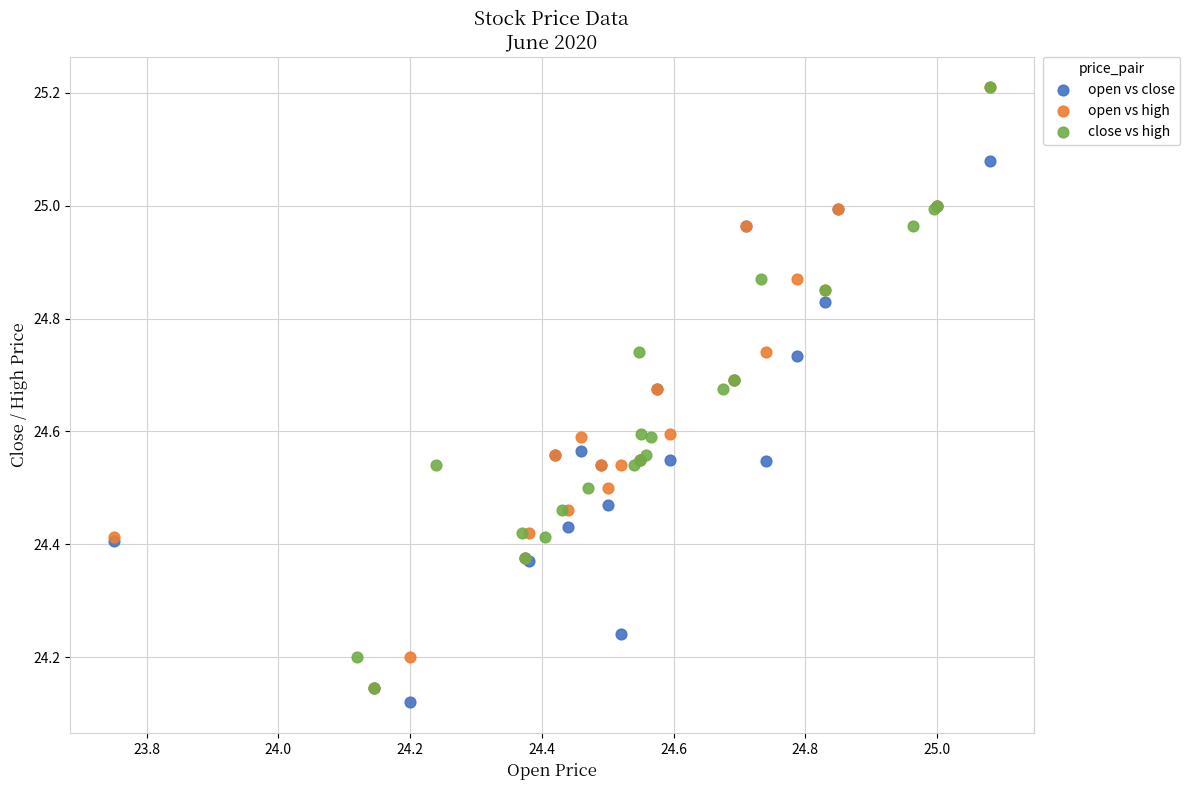

What are all the series names shown in the legend?

open vs close, open vs high, close vs high